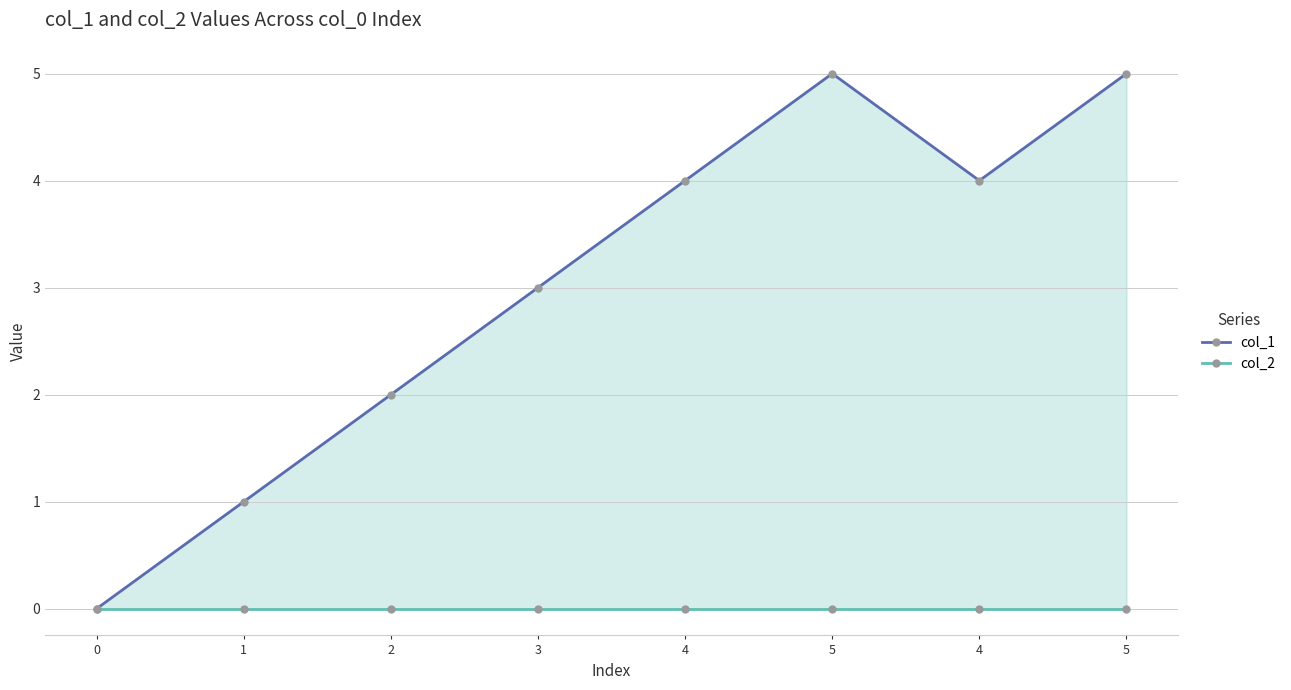

What is the total value across all series at 4?

4